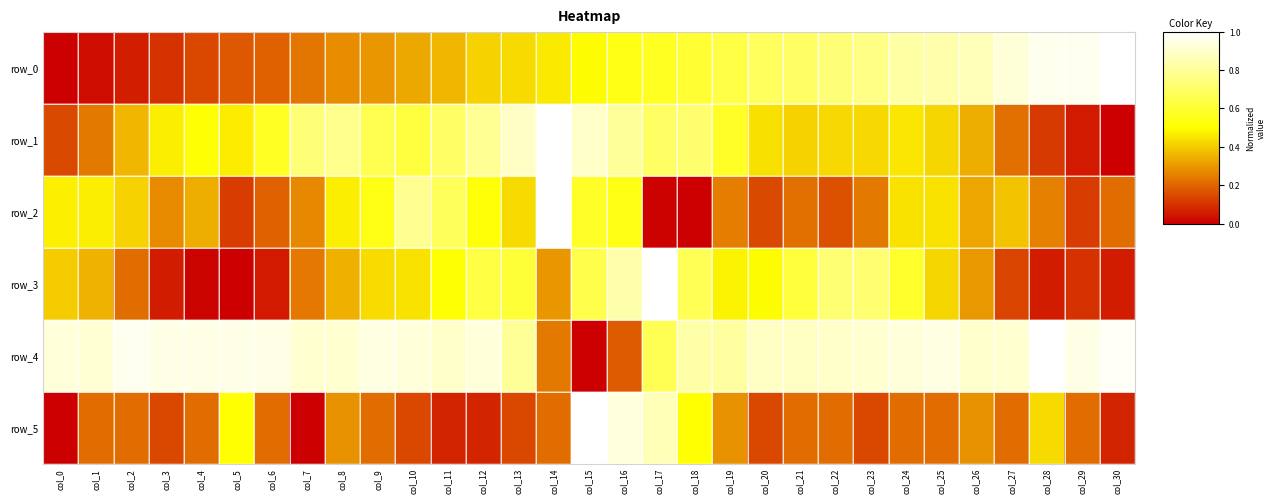

What is the difference between the second highest and second lowest values in the row_0 series?

0.9